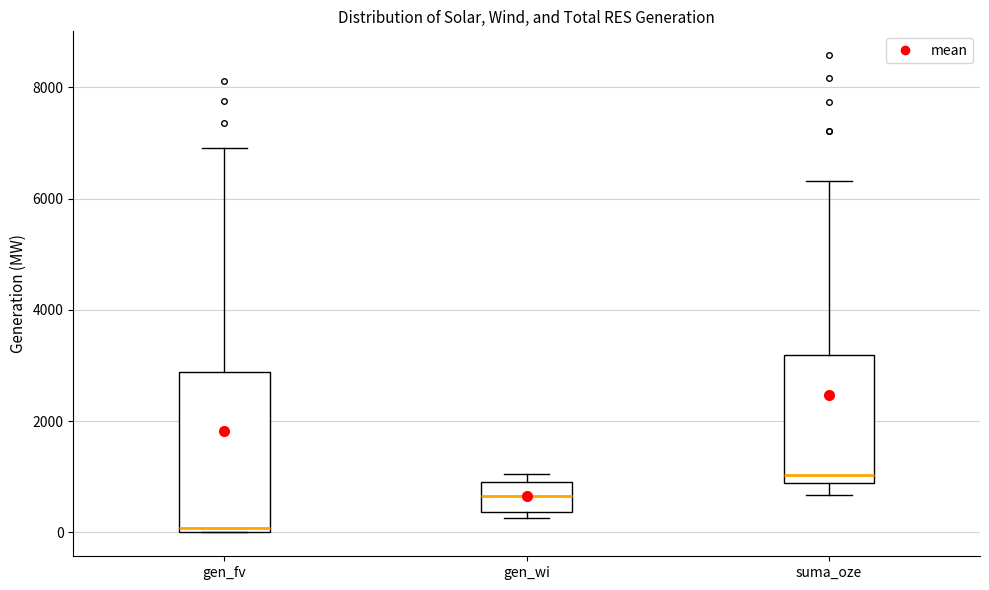

Where is the lower edge of the box for gen_fv on the y-axis? The values are not printed on the chart, so give them approximately, as read against the axis.

0